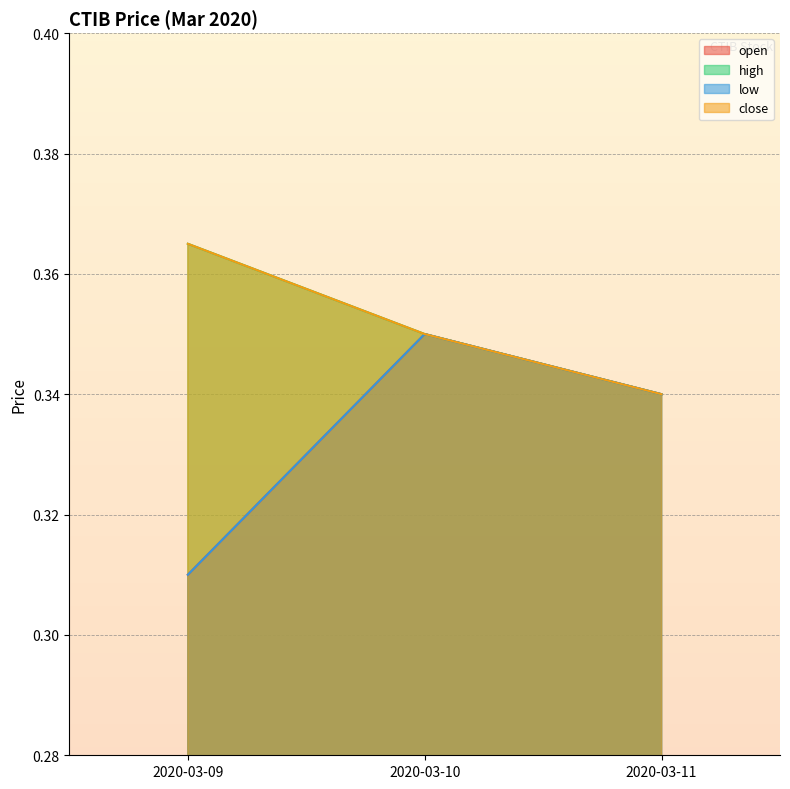

Which series has the largest total across all categories?

high